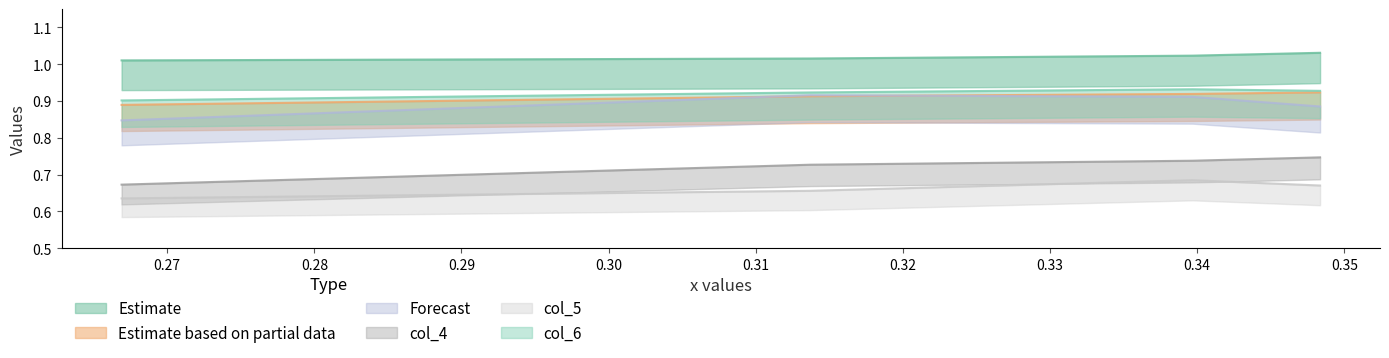

What is the sum of all col_5 values?

2.6